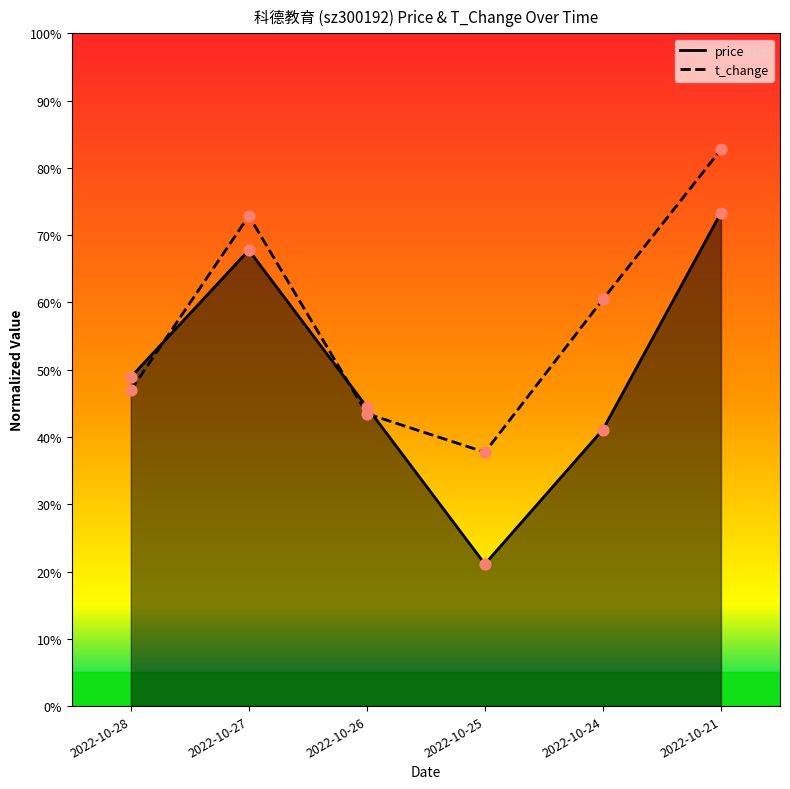

Which series reaches the minimum Y coordinate?

price